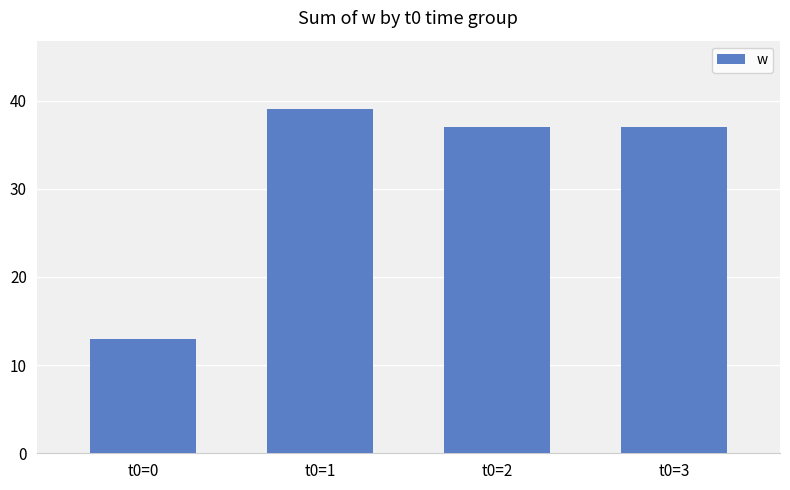

What is the difference between the values at t0=2 and t0=0?

24